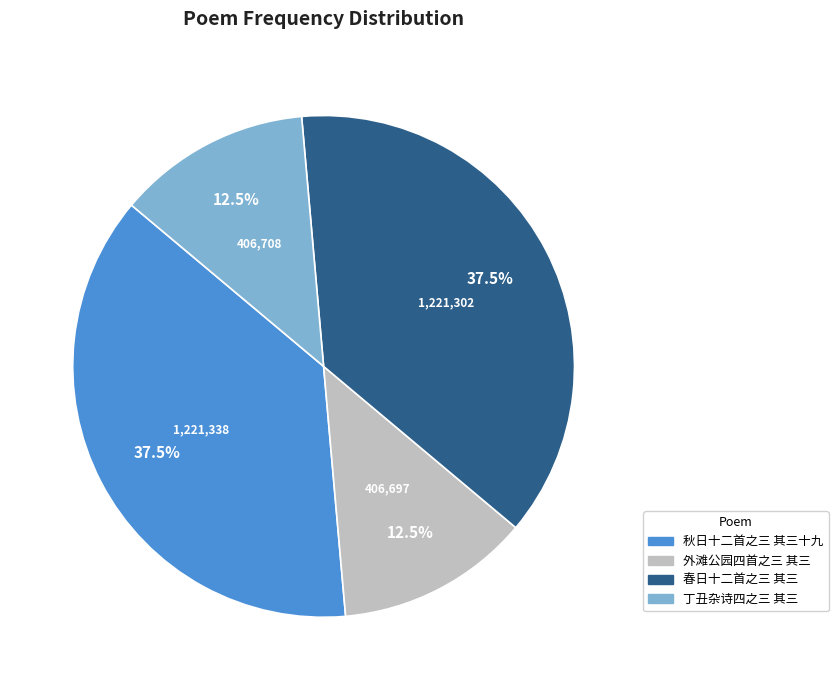

What portion of the pie excludes 外滩公园四首之三 其三?

87.5%